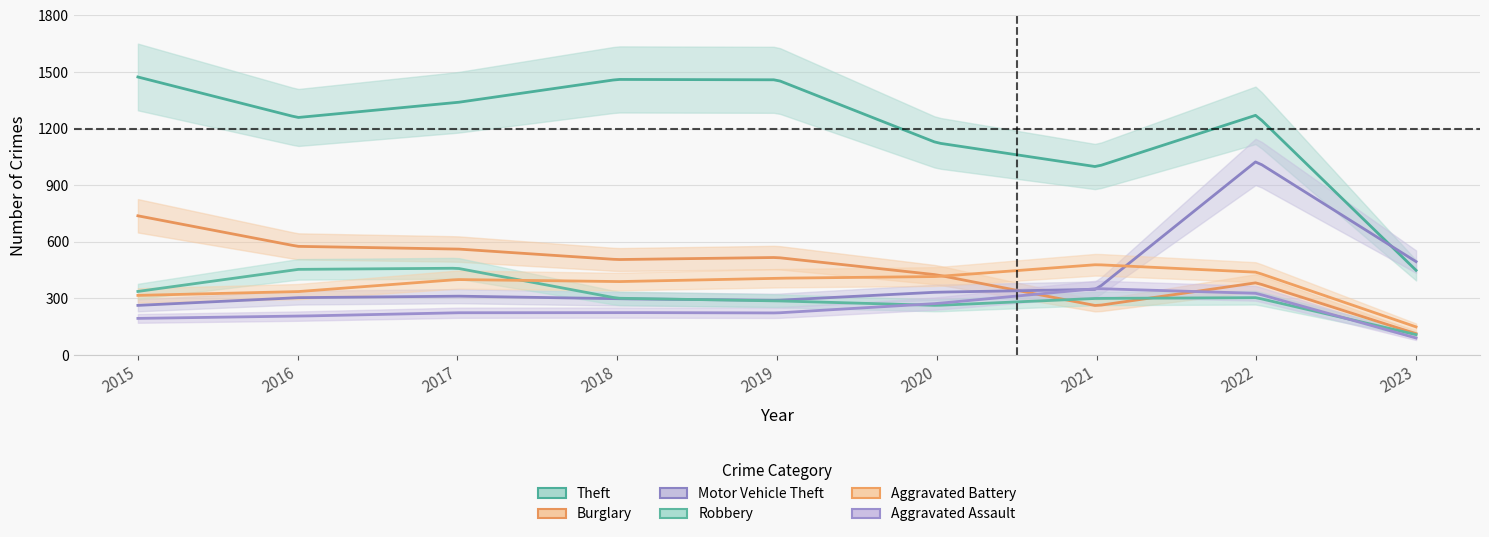

What are all the series names shown in the legend?

Theft, Burglary, Motor Vehicle Theft, Robbery, Aggravated Battery, Aggravated Assault